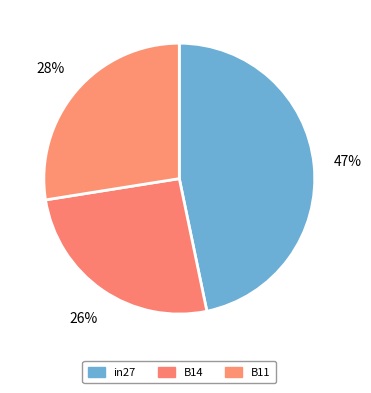

True or false: in27 accounts for 52% of the total.

False